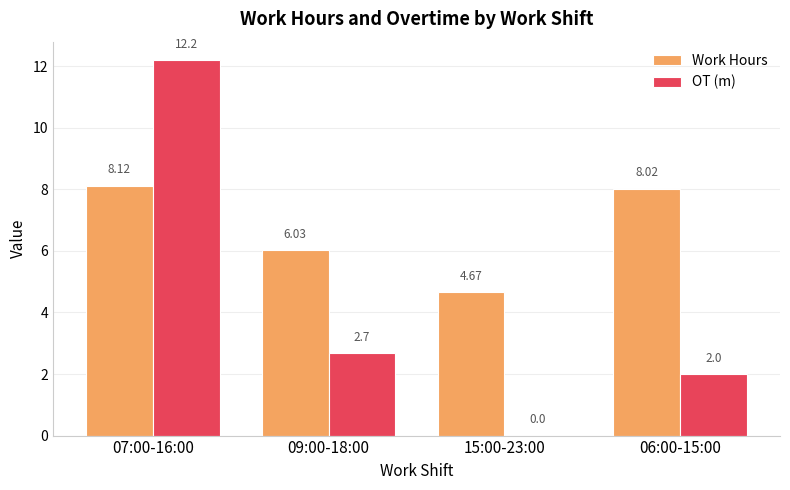

How many groups of bars are there?

4